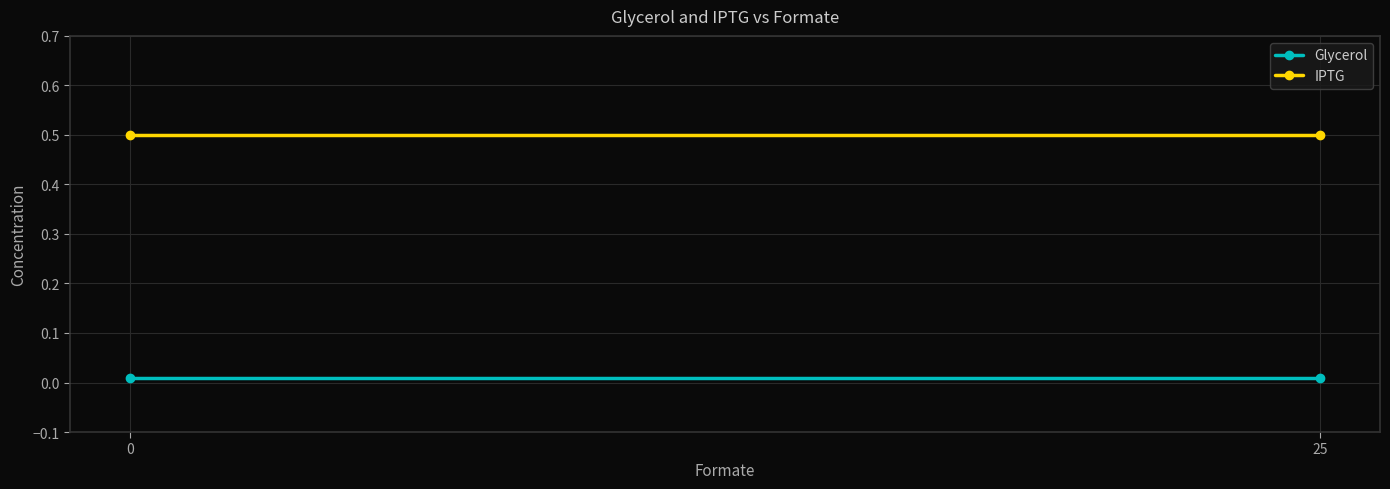

True or false: IPTG has a value of 0.5 at 0.

True